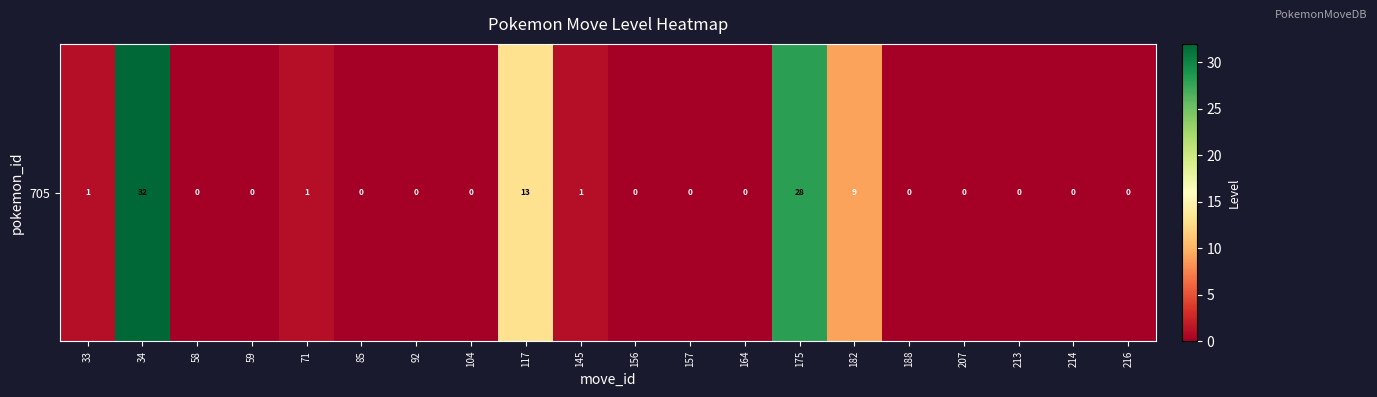

True or false: the data shows 15 at 92.

False